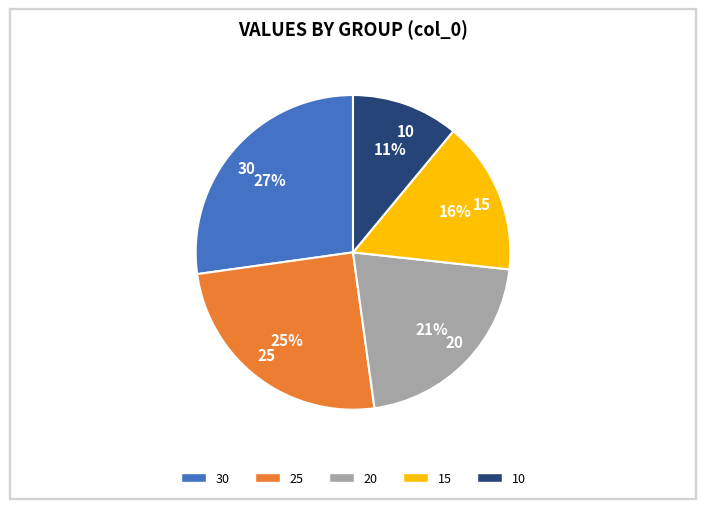

Does 20 represent more than half of the total?

No